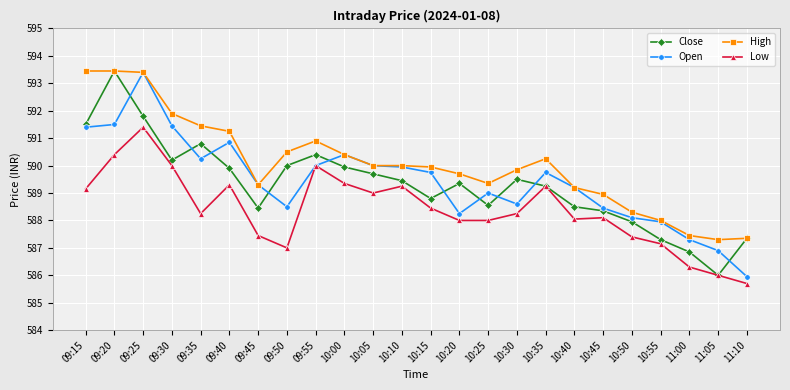

What is the lowest value of the Close series?

586.0